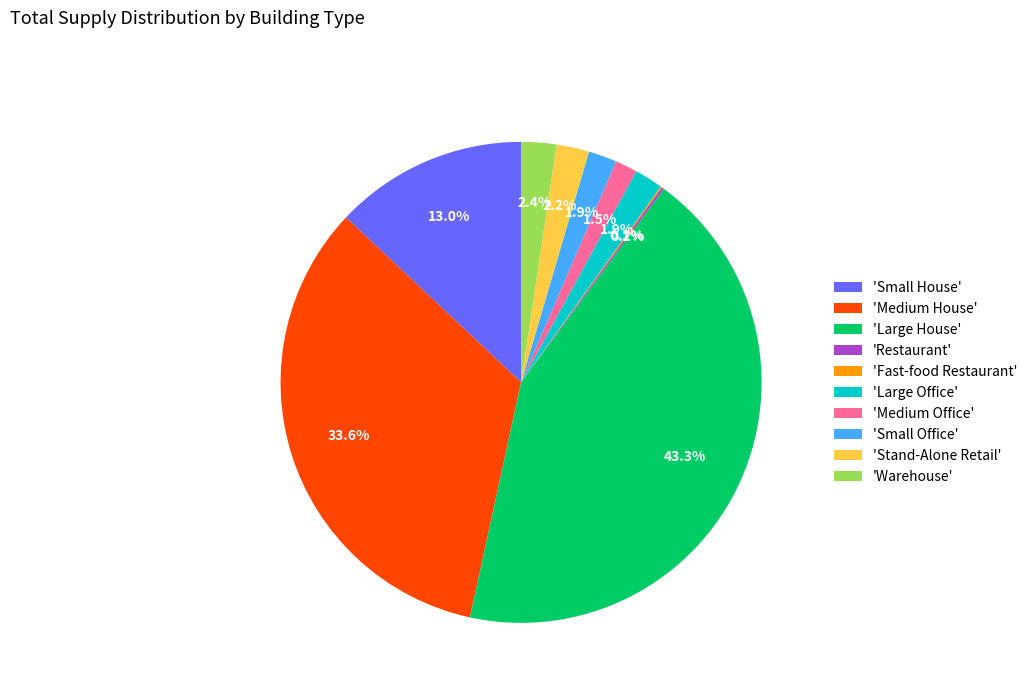

Is 'Small House' the majority of the pie?

No